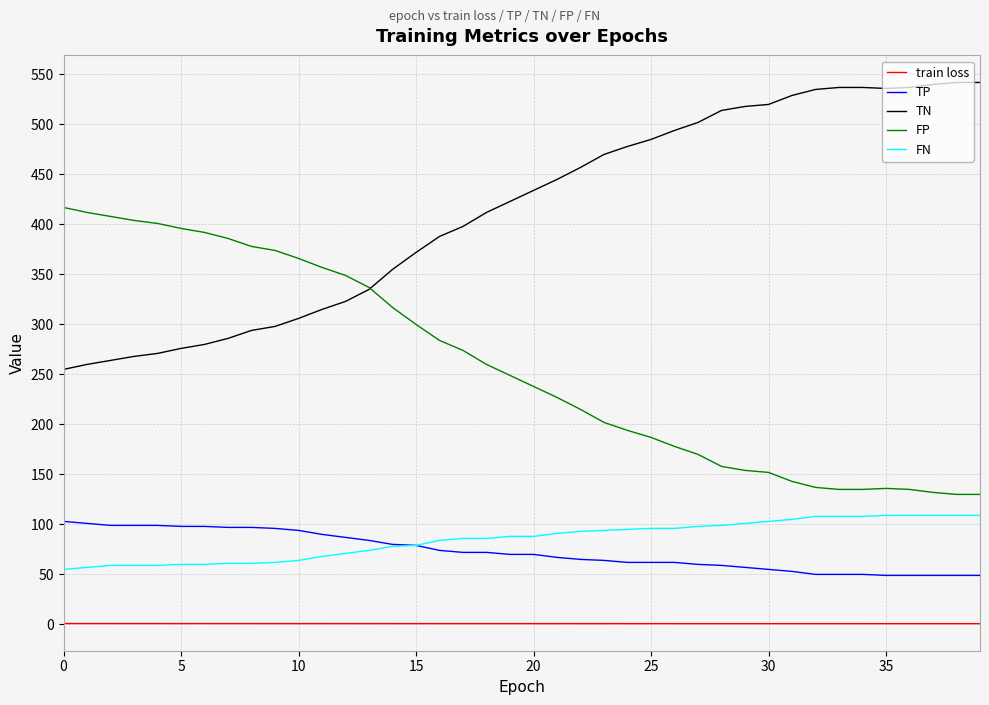

Does the chart have visible grid lines?

Yes